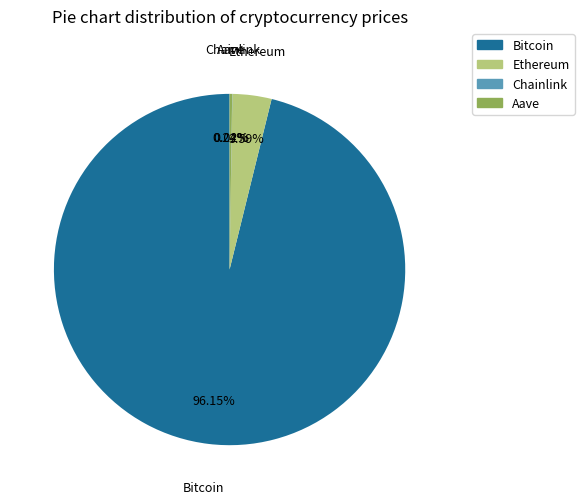

What is the largest slice in the pie chart?

Bitcoin